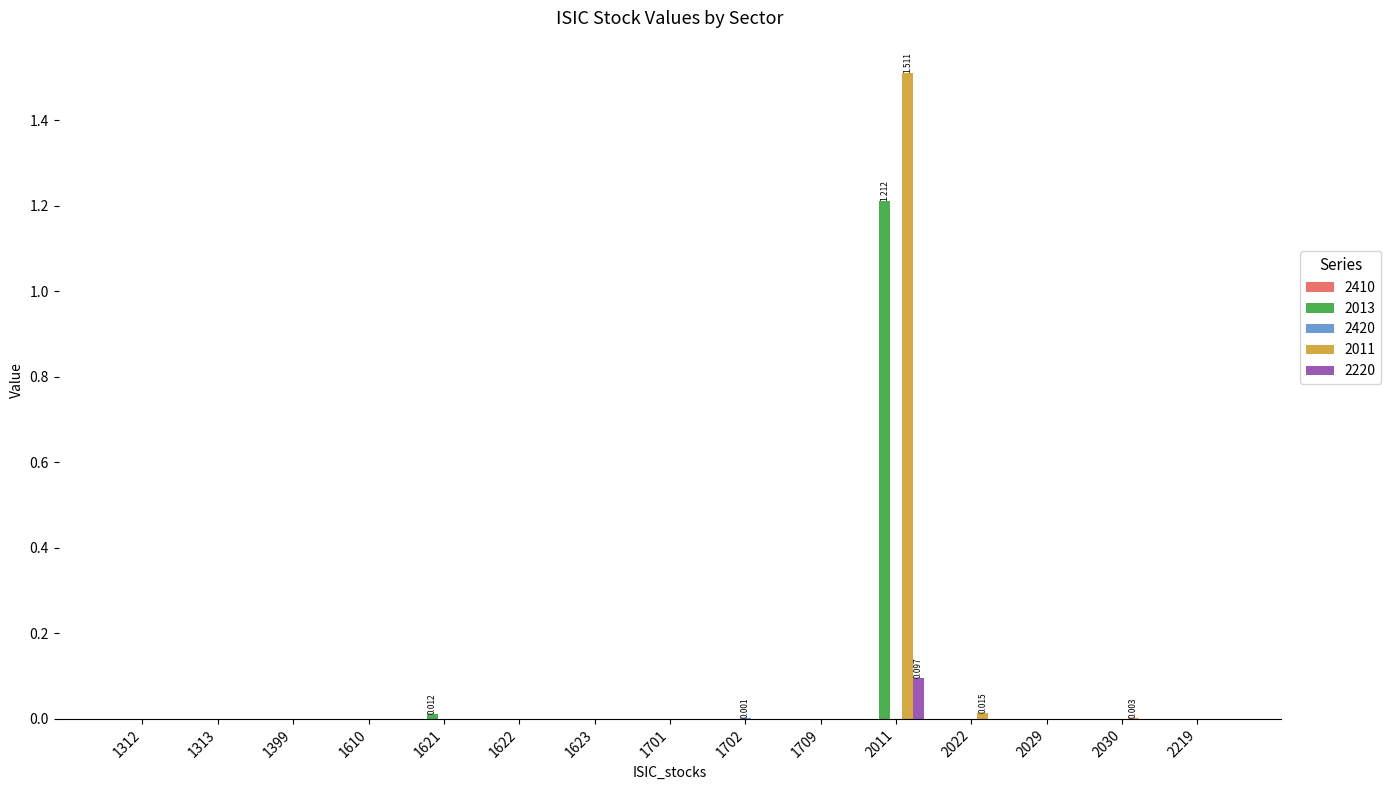

Is the value of 2220 at 2029 greater than the value of 2011 at 2011?

No